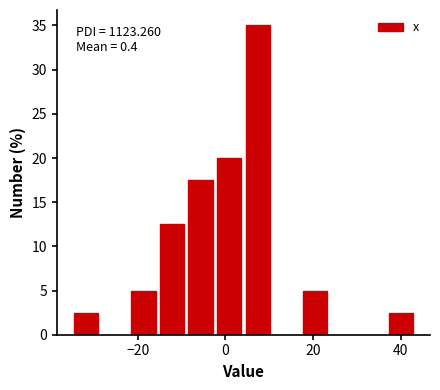

Around what value on the x-axis is the tallest bar? Give the approximate position of its centre, as read against the axis.

8